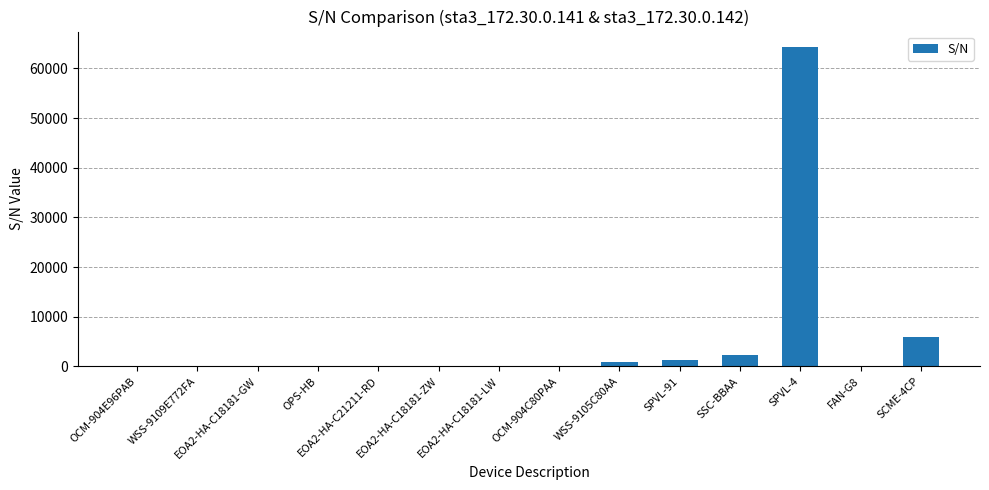

The chart shows a value of 51 at EOA2-HA-C18181-GW. True or false?

True